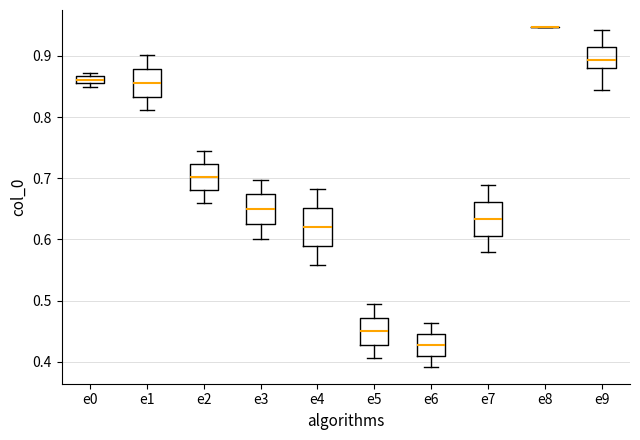

Where is the lower edge of the box for e5 on the y-axis? The values are not printed on the chart, so give them approximately, as read against the axis.

0.43